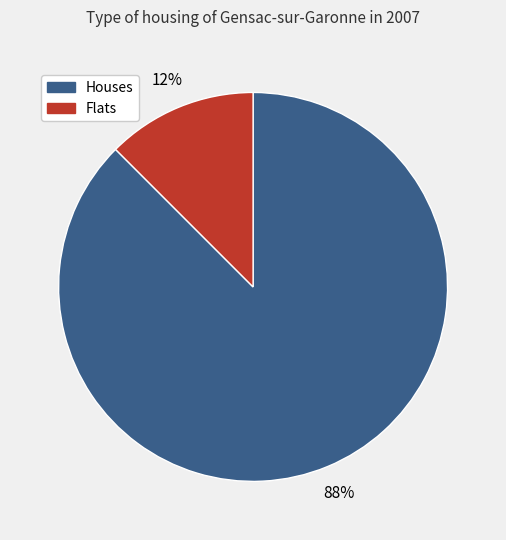

Does any single category account for the majority?

Yes